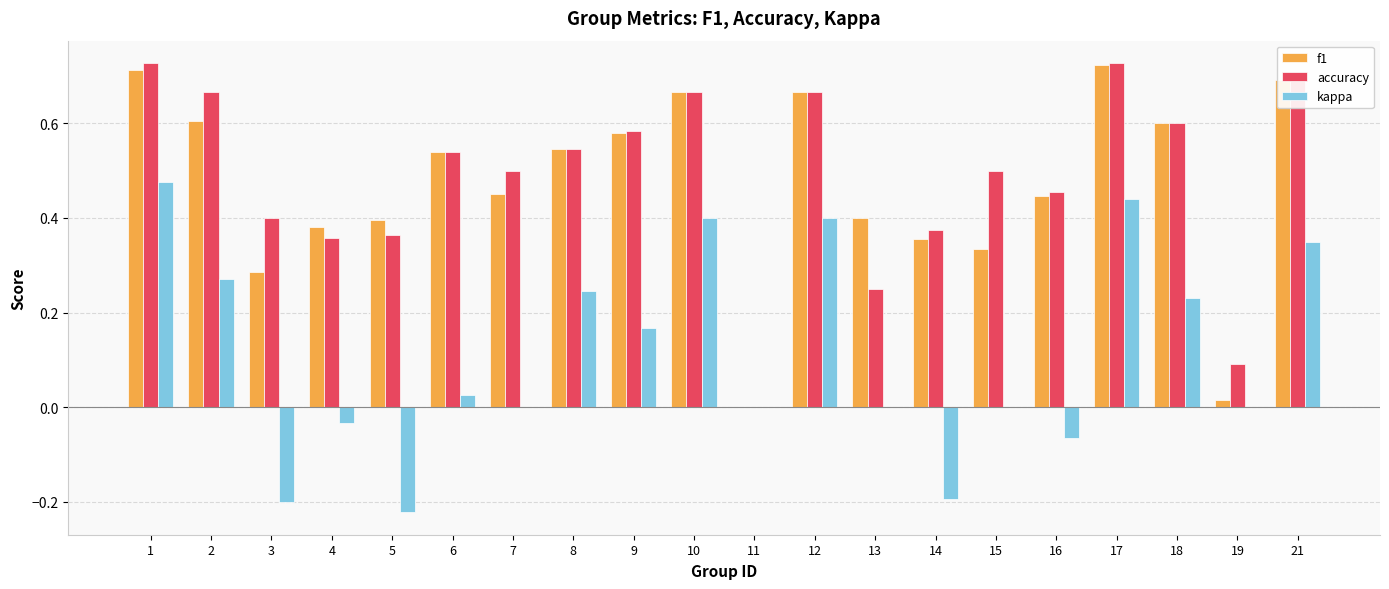

What is the total value across all series at 18?

1.4